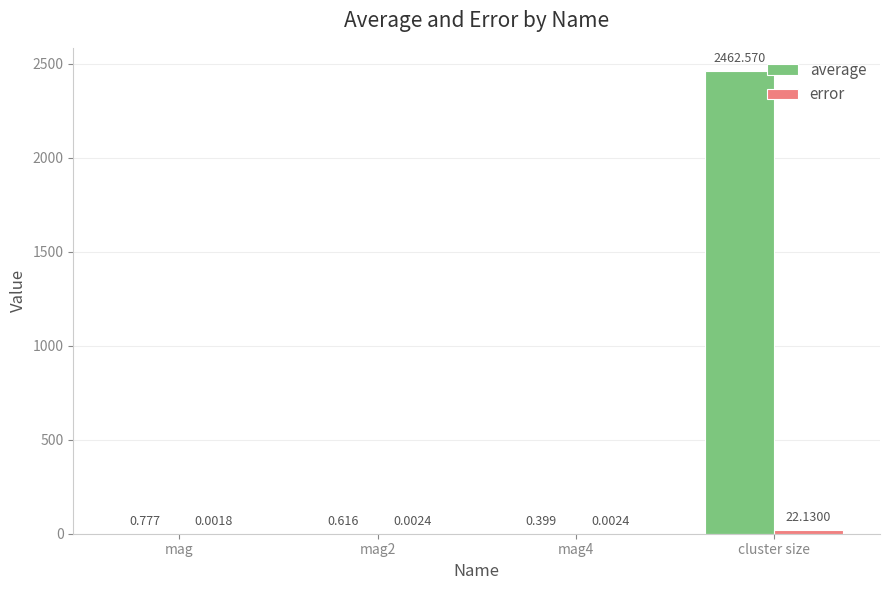

Count the number of categories in the chart.

4